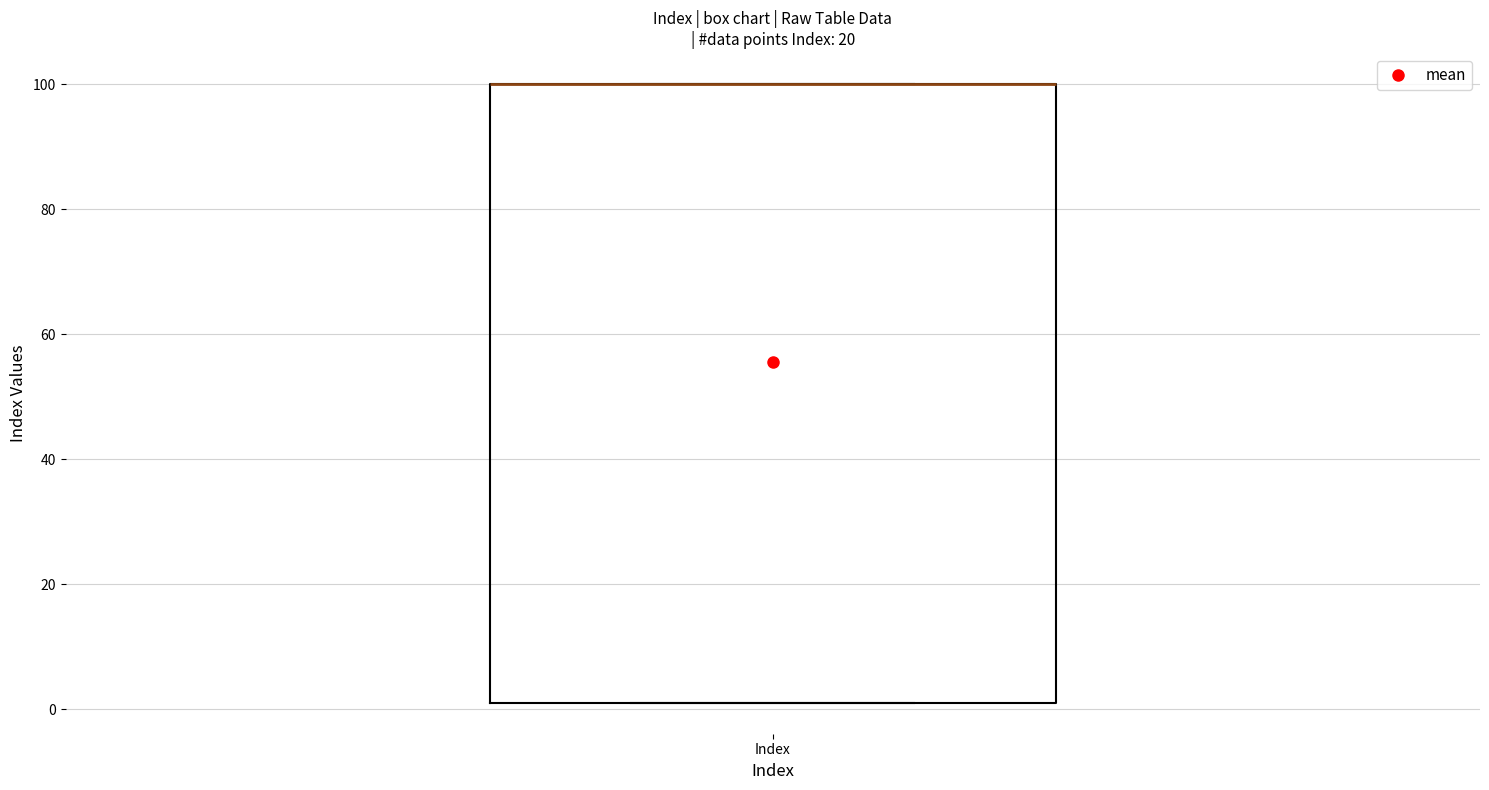

Transcribe this box plot: give where the median line is, the range the box spans, and where the two whiskers end, as read against the y-axis. The values are not printed on the chart, so give them approximately, as read against the axis.

median 100 (drawn on the box's upper edge), box 2 to 100, whiskers 2 to 100